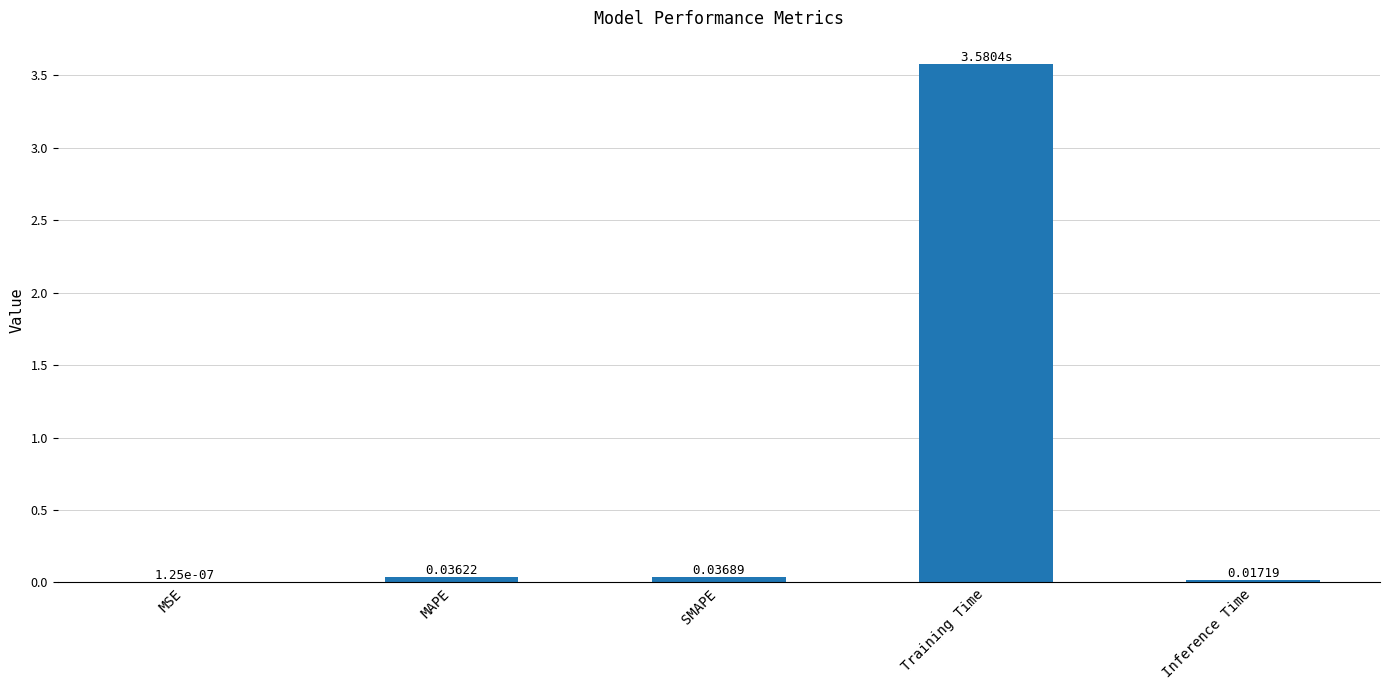

The value at Training Time is 4.9. True or false?

False